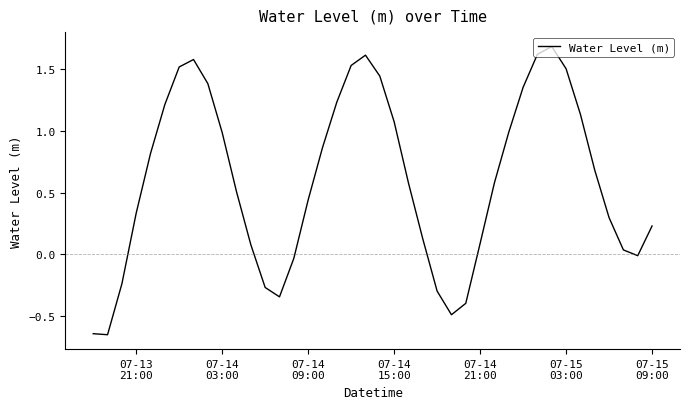

What is the difference between the second highest and second lowest values?

2.3